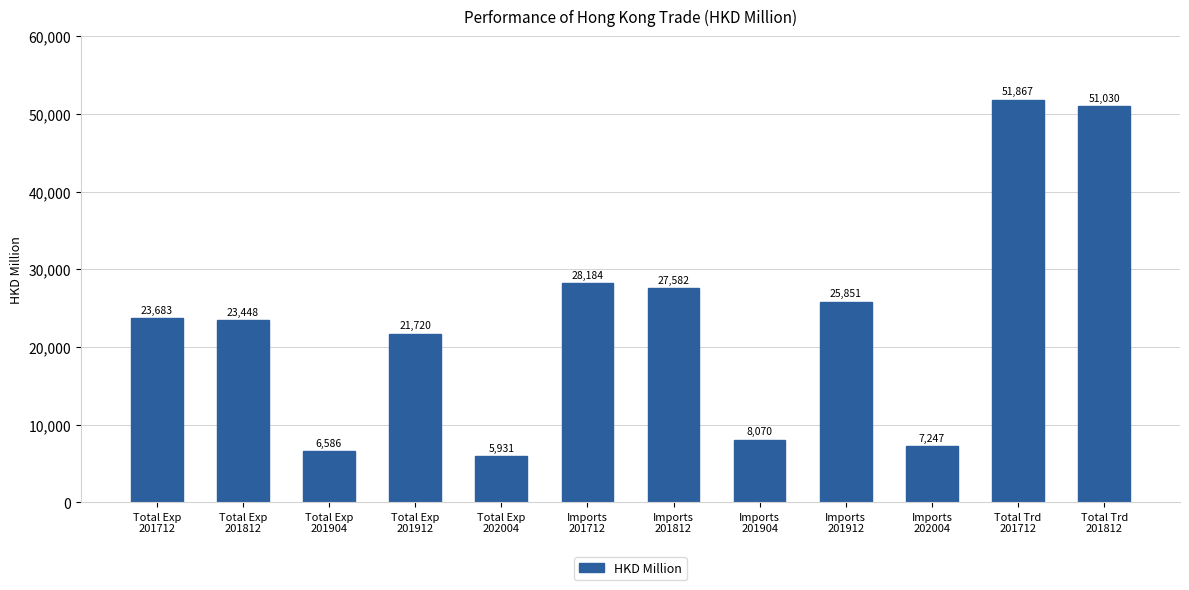

What is the difference between the values at Total Exp
202004 and Total Trd
201712?

45935.6